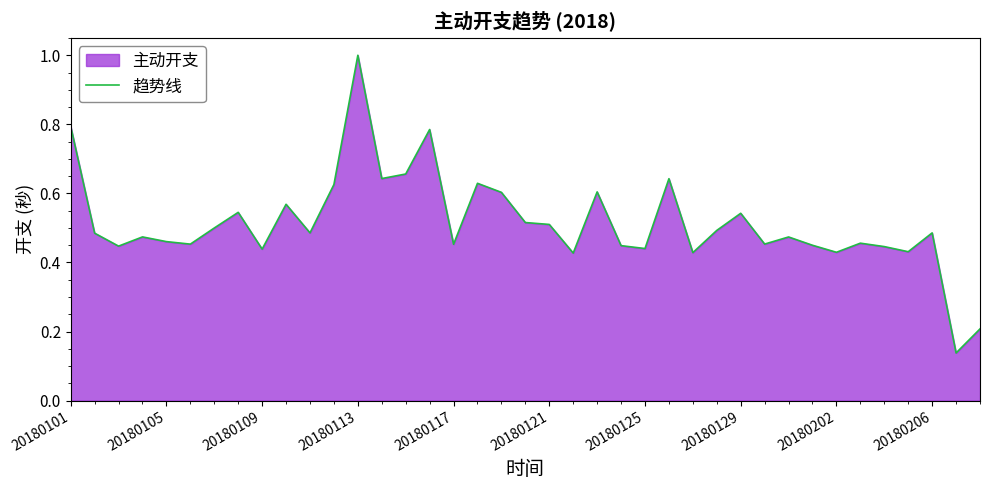

What value does the data have at 31?

0.4